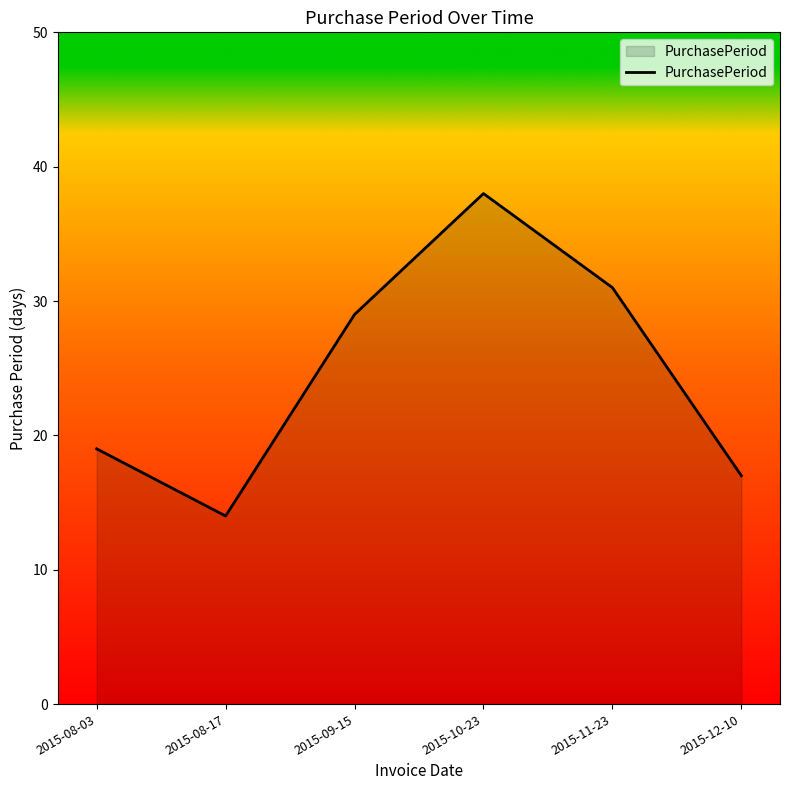

Reading left to right, extract all data points from this chart.

19	14	29	38	31	17